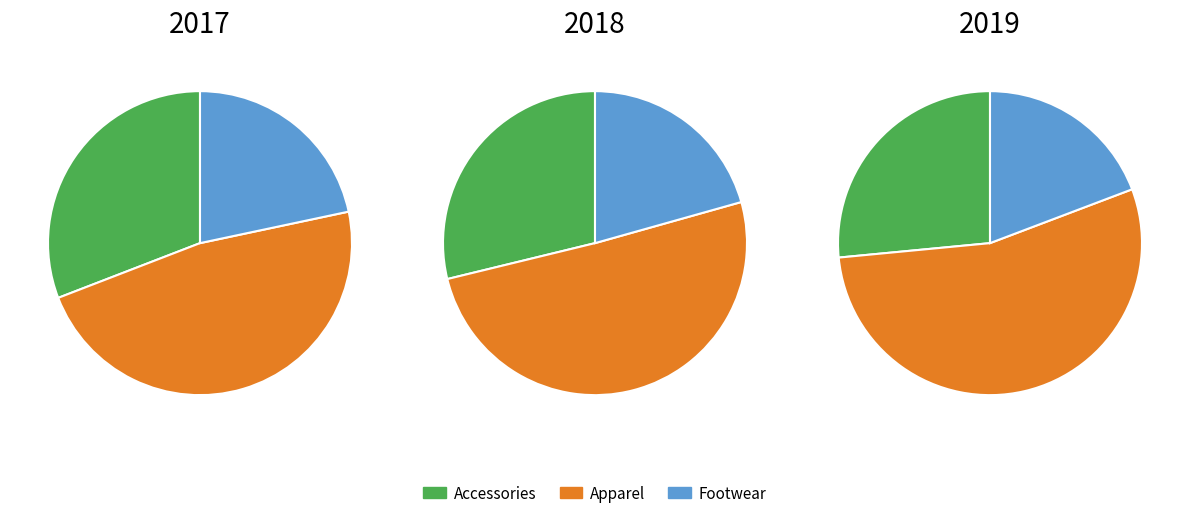

To the nearest percent, what is the combined percentage of 2018 and 2017?

62%